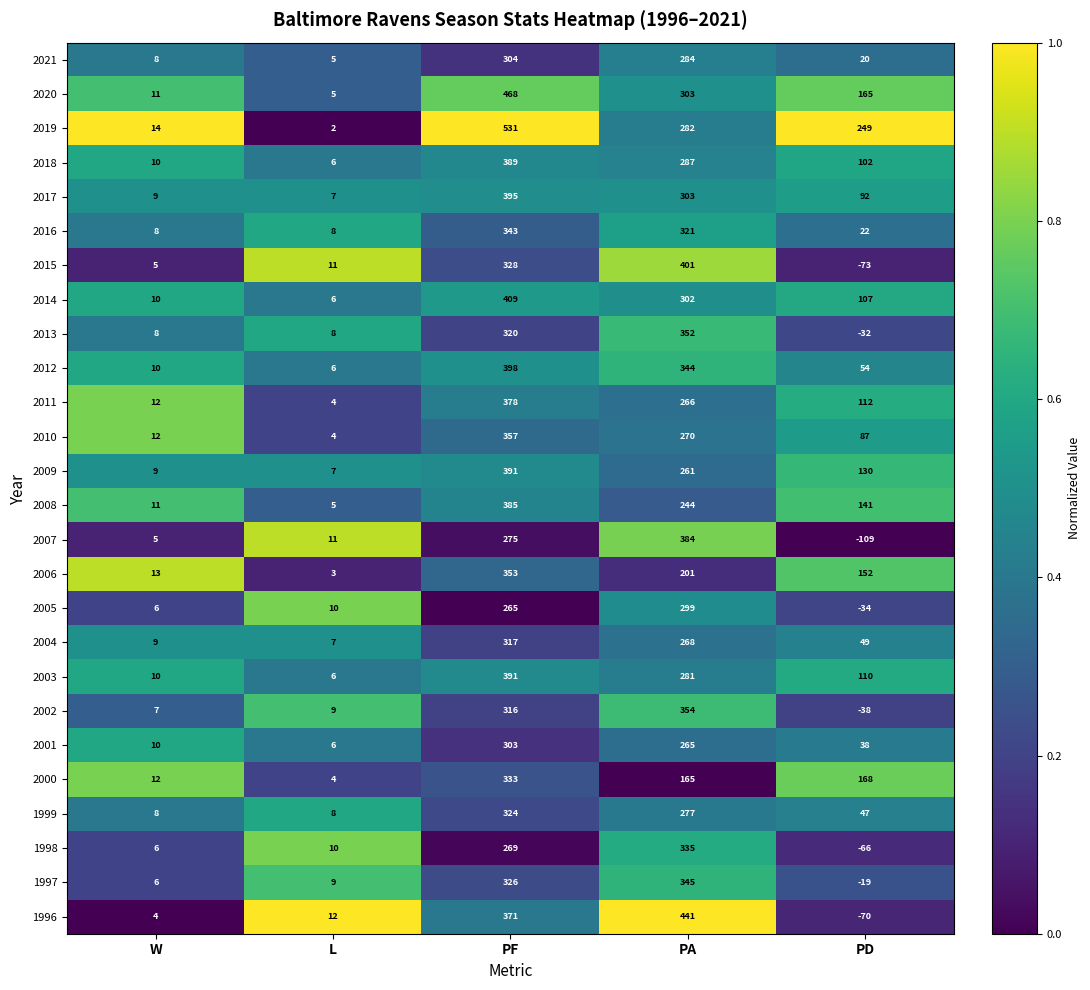

Where is 2004 nearest to the value 162?

PA